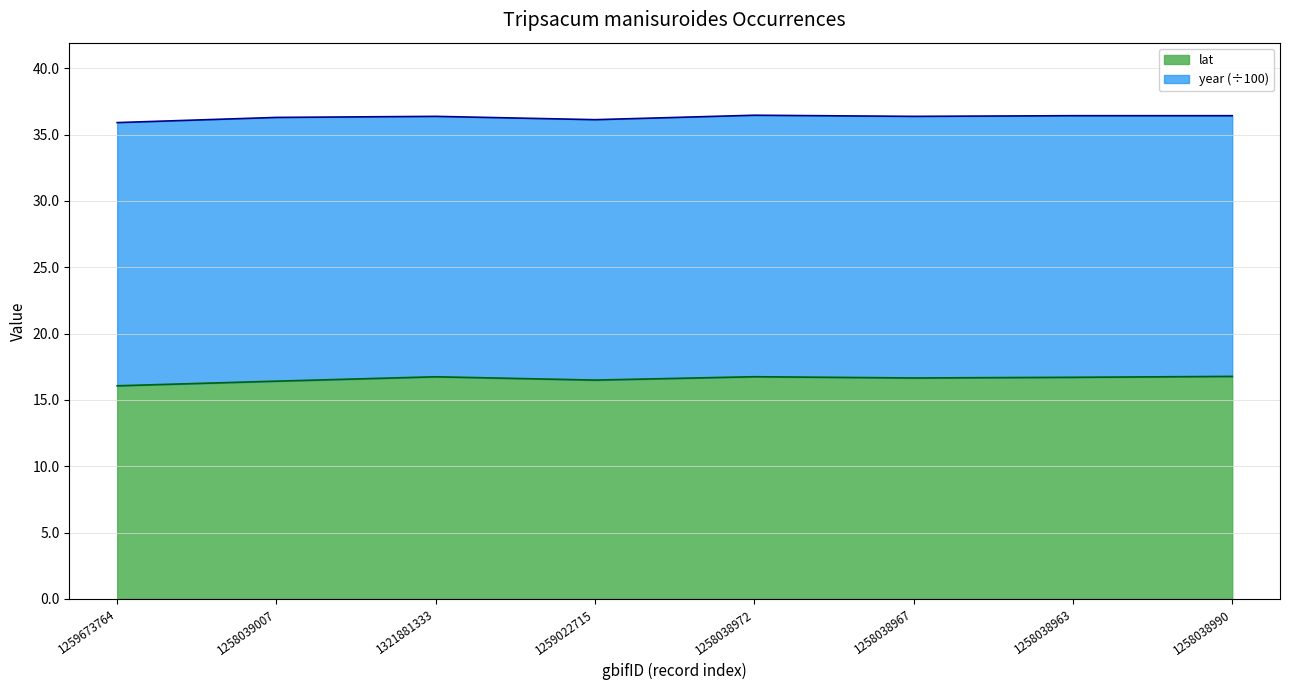

What is the label of the 7th point from the right?

1258039007